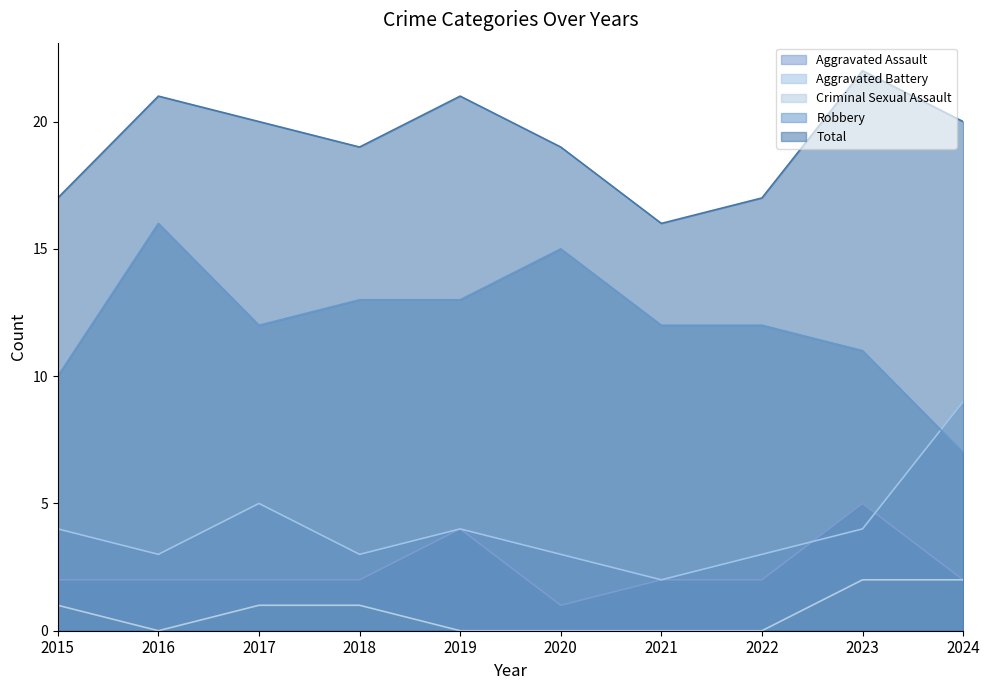

How many lines are shown in the chart?

5